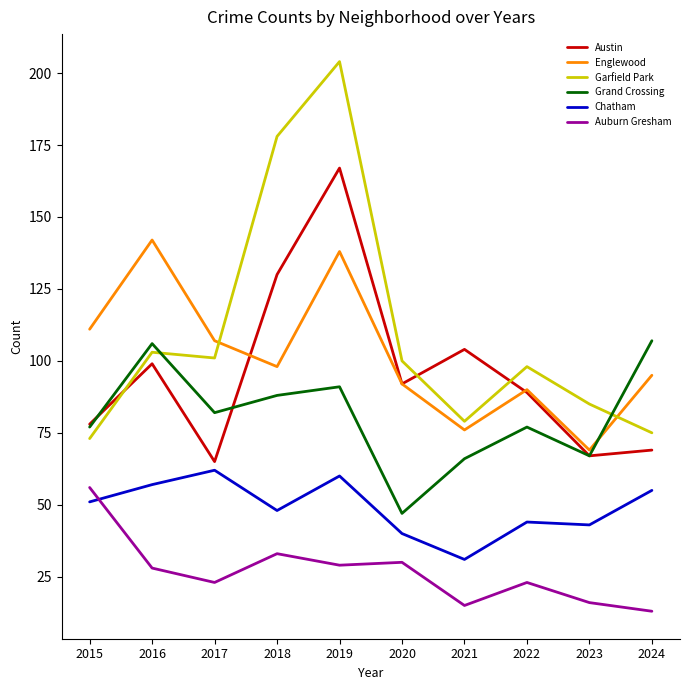

What is the difference between the second highest and second lowest values in the Englewood series?

62